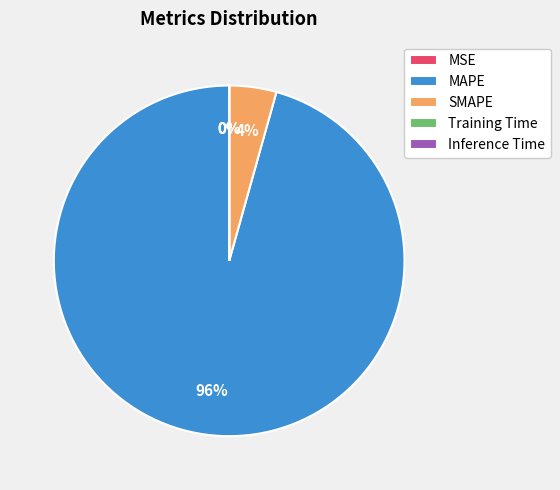

To the nearest percent, what is the difference between the largest and smallest slice percentages?

96%